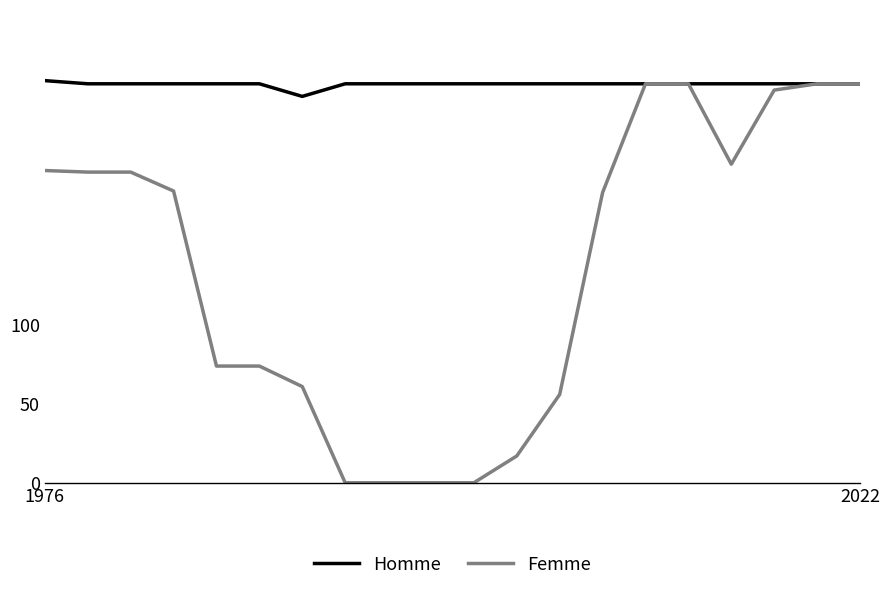

Which series has the widest spread of values?

Femme